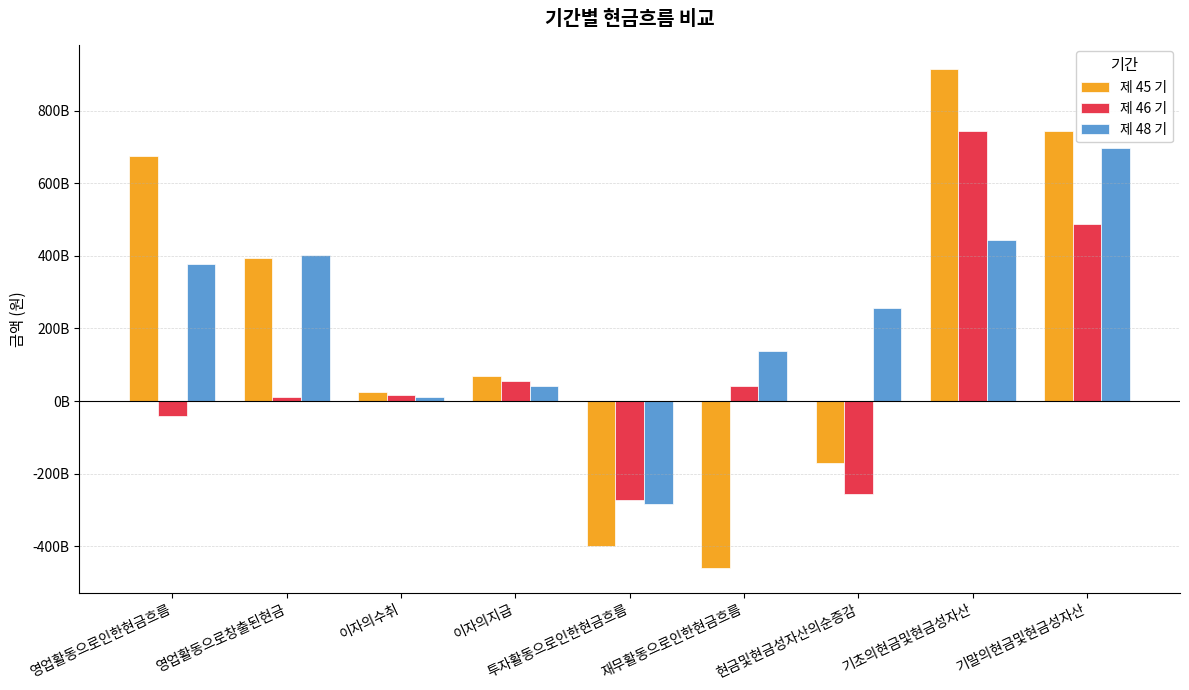

What is the label of the 9th bar from the left?

기말의현금및현금성자산